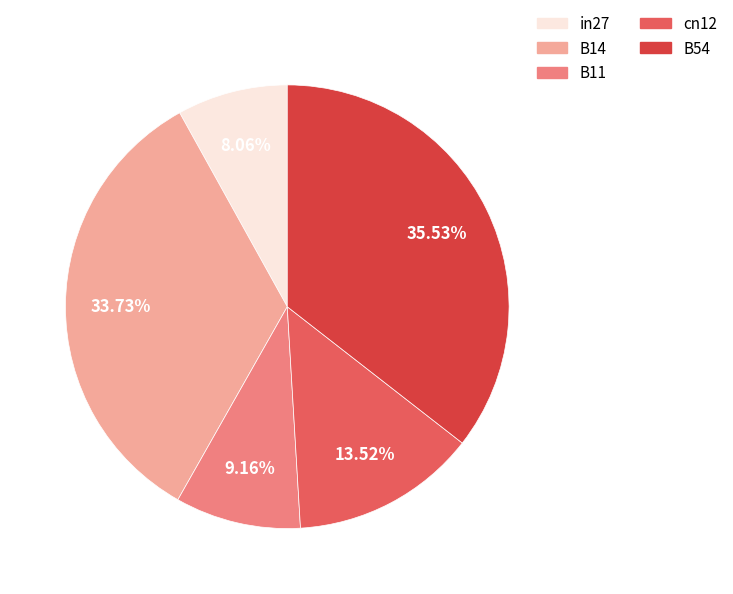

Combined, do B11 and cn12 account for over 50%?

No